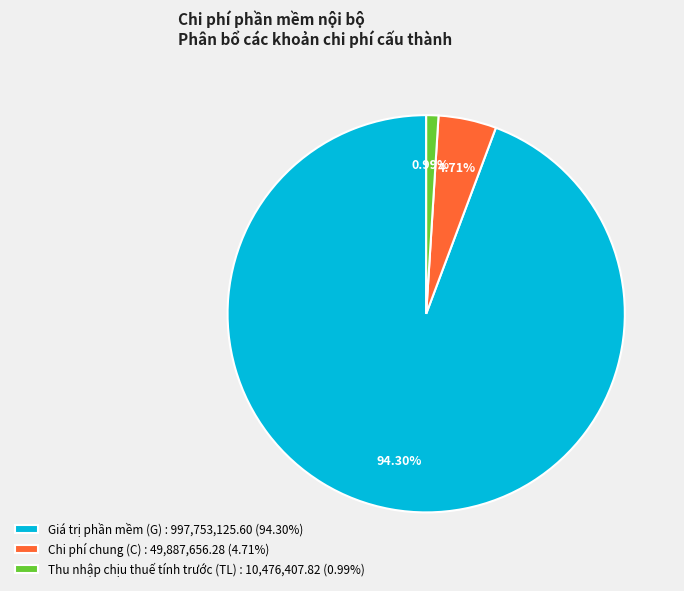

Approximately how many times larger is the value at Giá trị phần mềm (G) : 997,753,125.60 (94.30%) compared to Chi phí chung (C) : 49,887,656.28 (4.71%)?

20.0